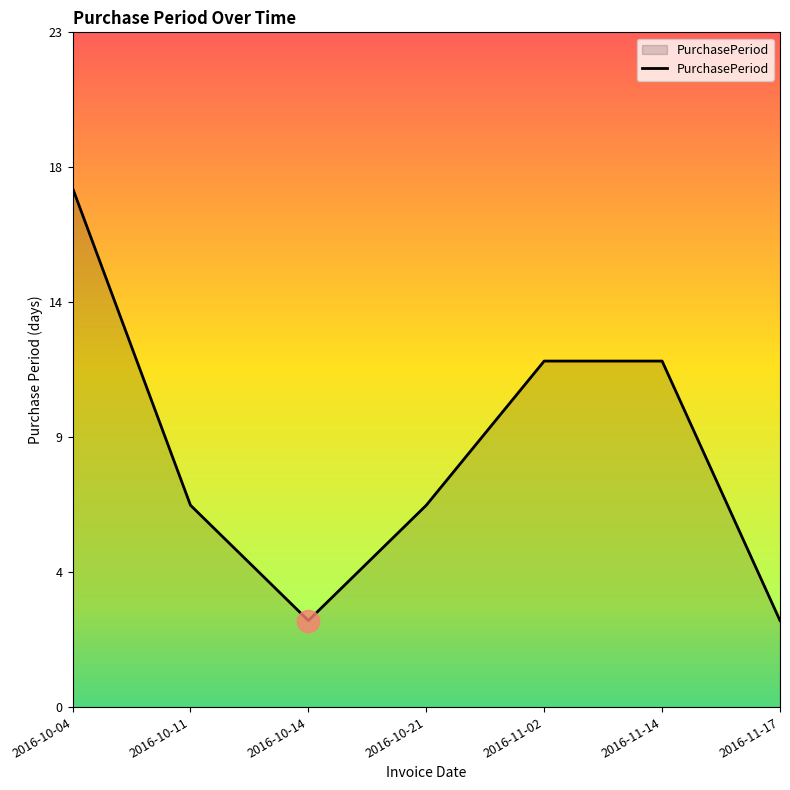

Rank the categories by value from lowest to highest.

2016-10-14, 2016-11-17, 2016-10-11, 2016-10-21, 2016-11-02, 2016-11-14, 2016-10-04